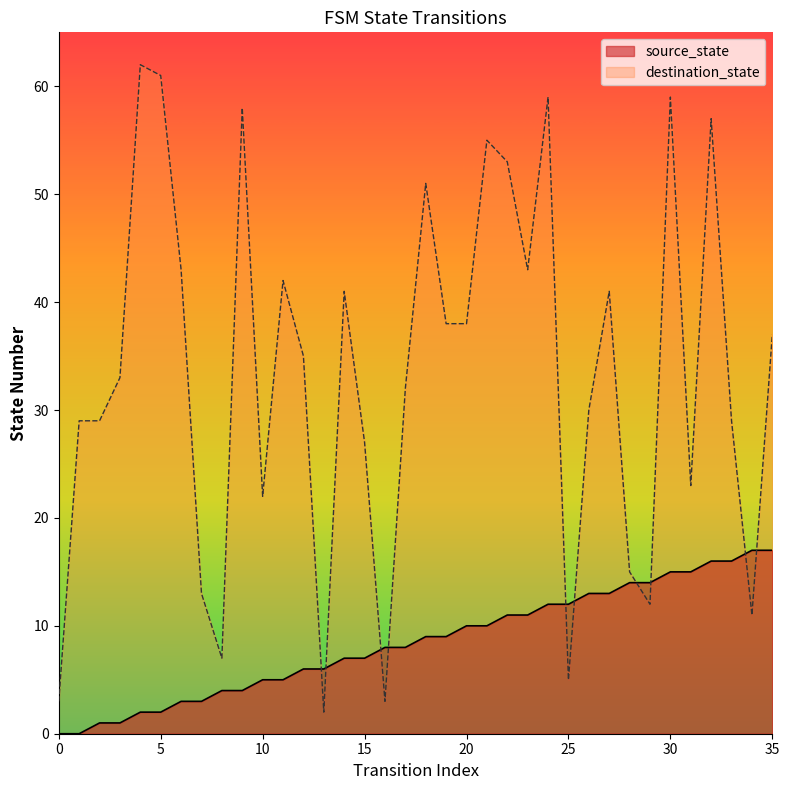

True or false: destination_state and source_state intersect in this chart.

True